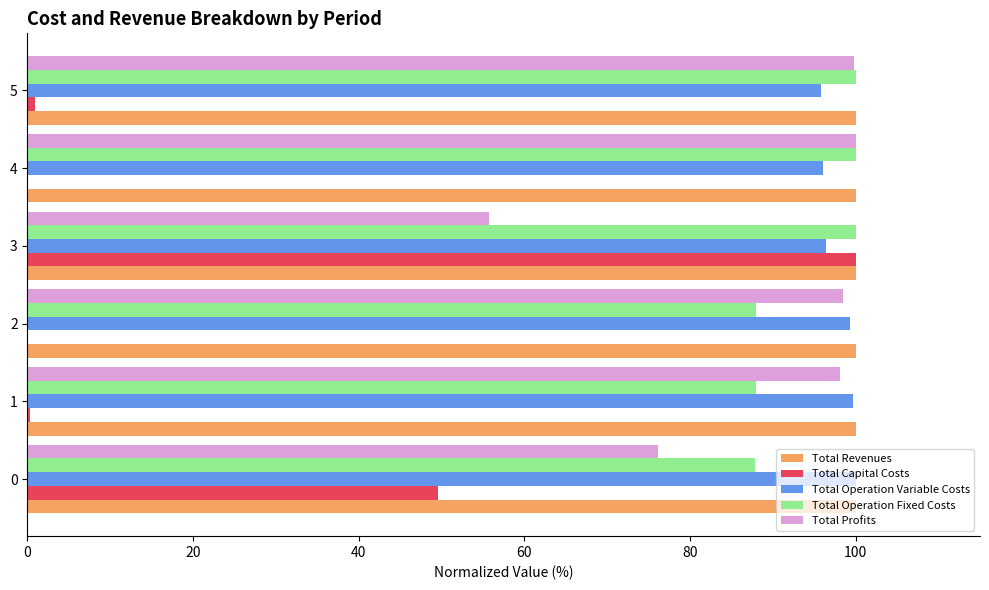

Between 3 and 5, which series saw the biggest shift?

Total Capital Costs